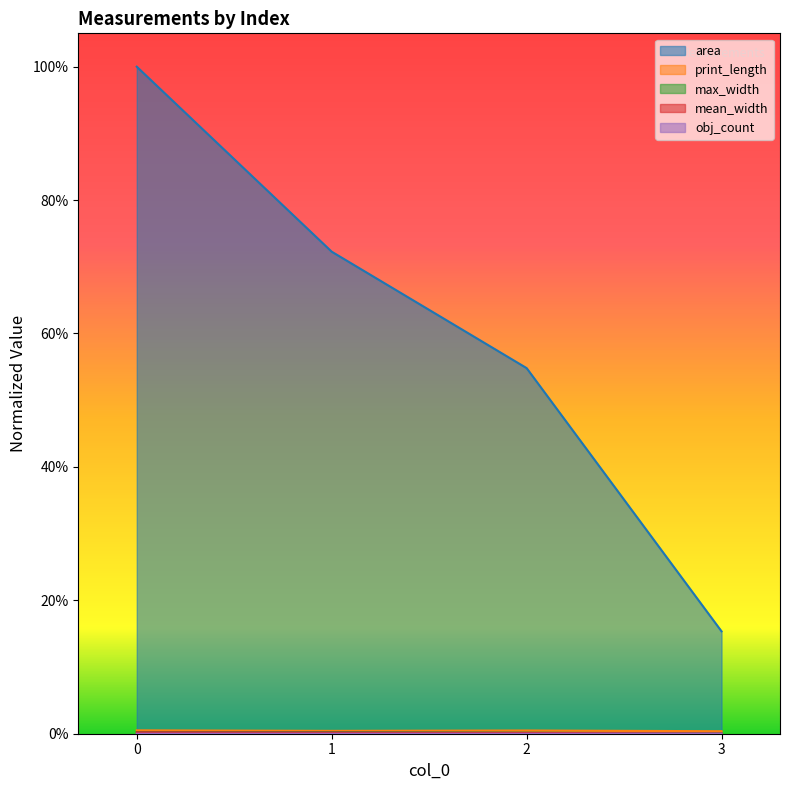

How many lines are shown in the chart?

5